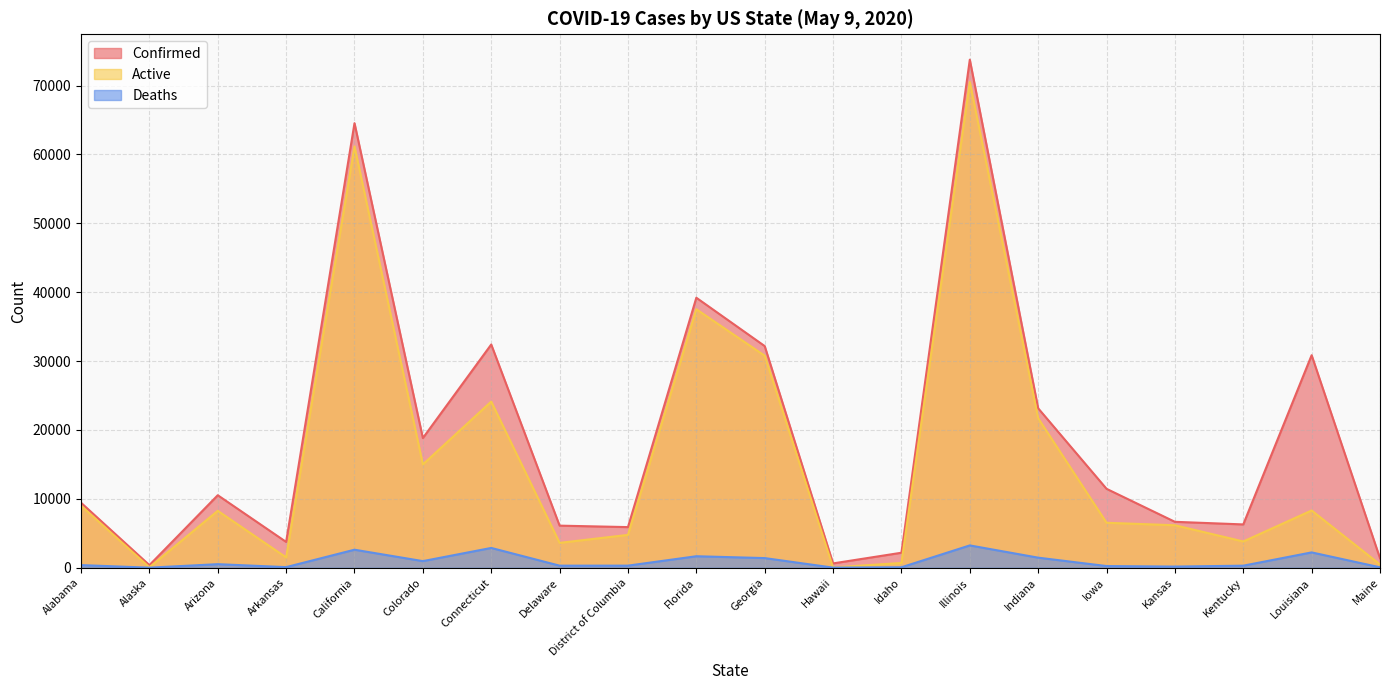

What position from the right is Illinois?

7